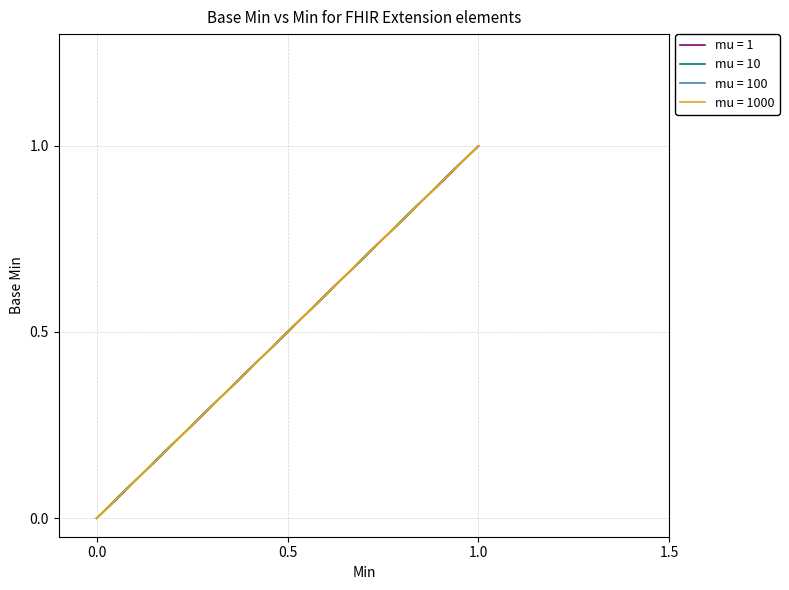

At 1, list the series in order from largest to smallest.

mu = 1000, mu = 1, mu = 10, mu = 100